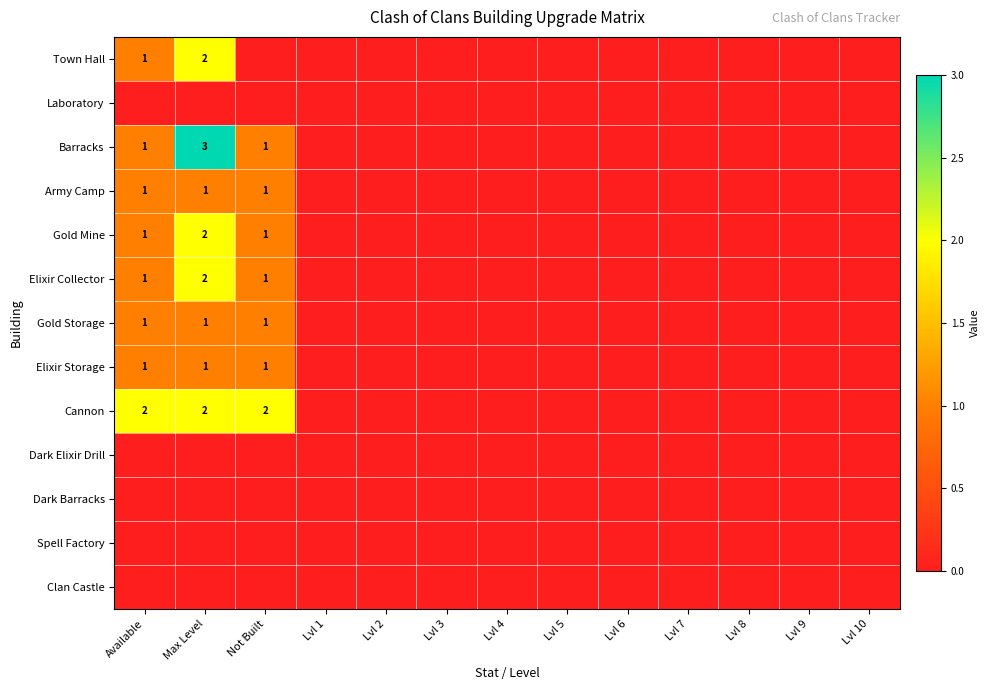

The value of Cannon at Available is 2. True or false?

True